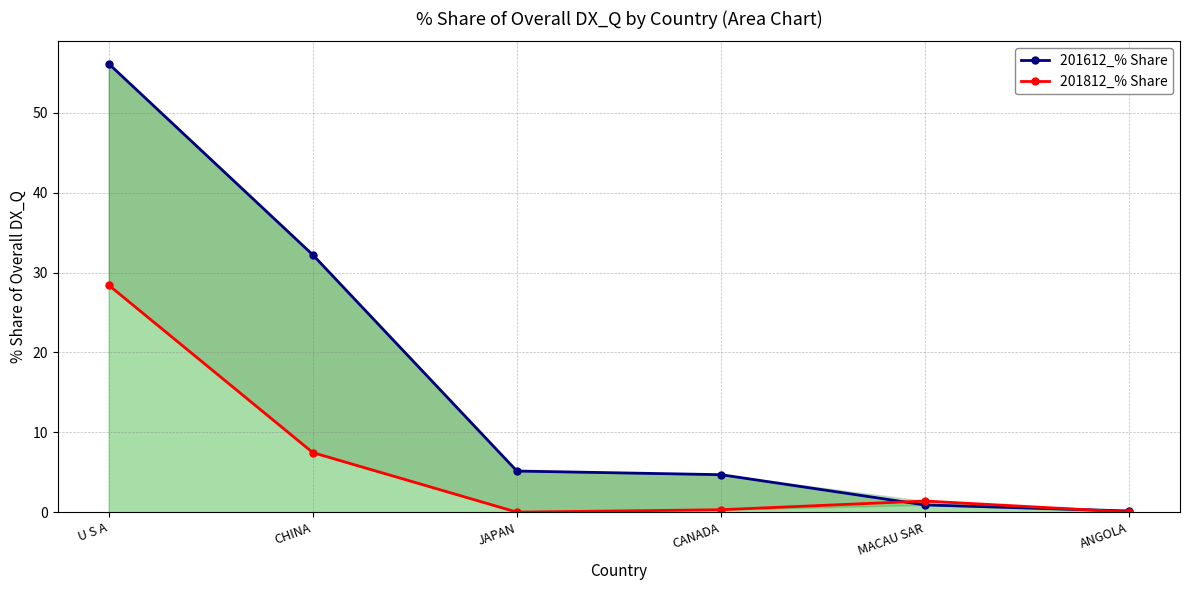

Is it true that 201812_% Share equals 28.4 at U S A?

True